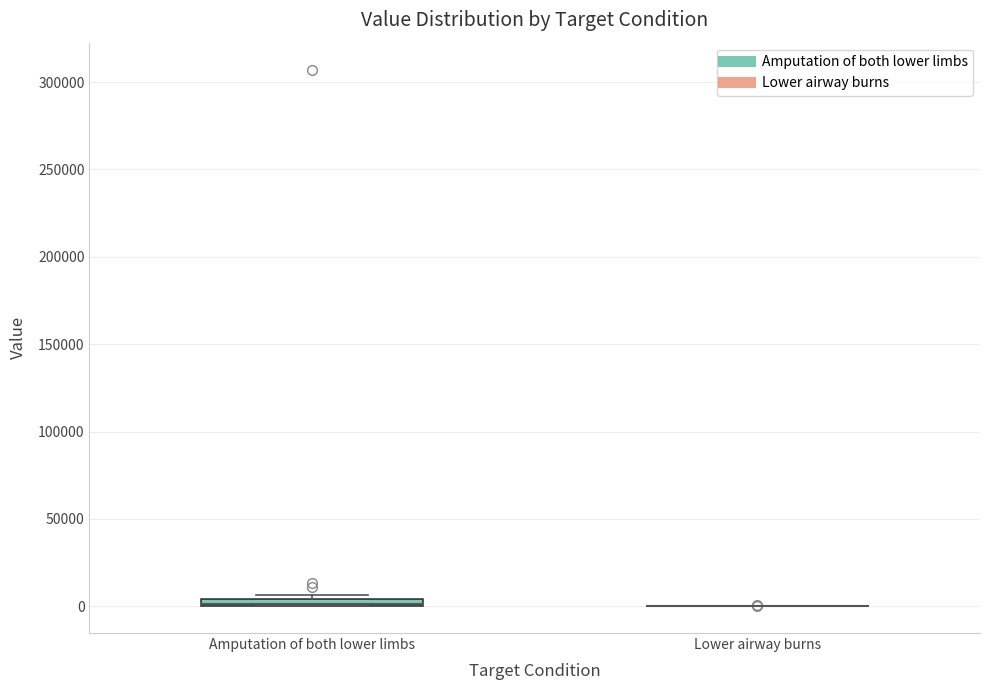

Where is the upper edge of the box for Amputation of both lower limbs on the y-axis? The values are not printed on the chart, so give them approximately, as read against the axis.

5000